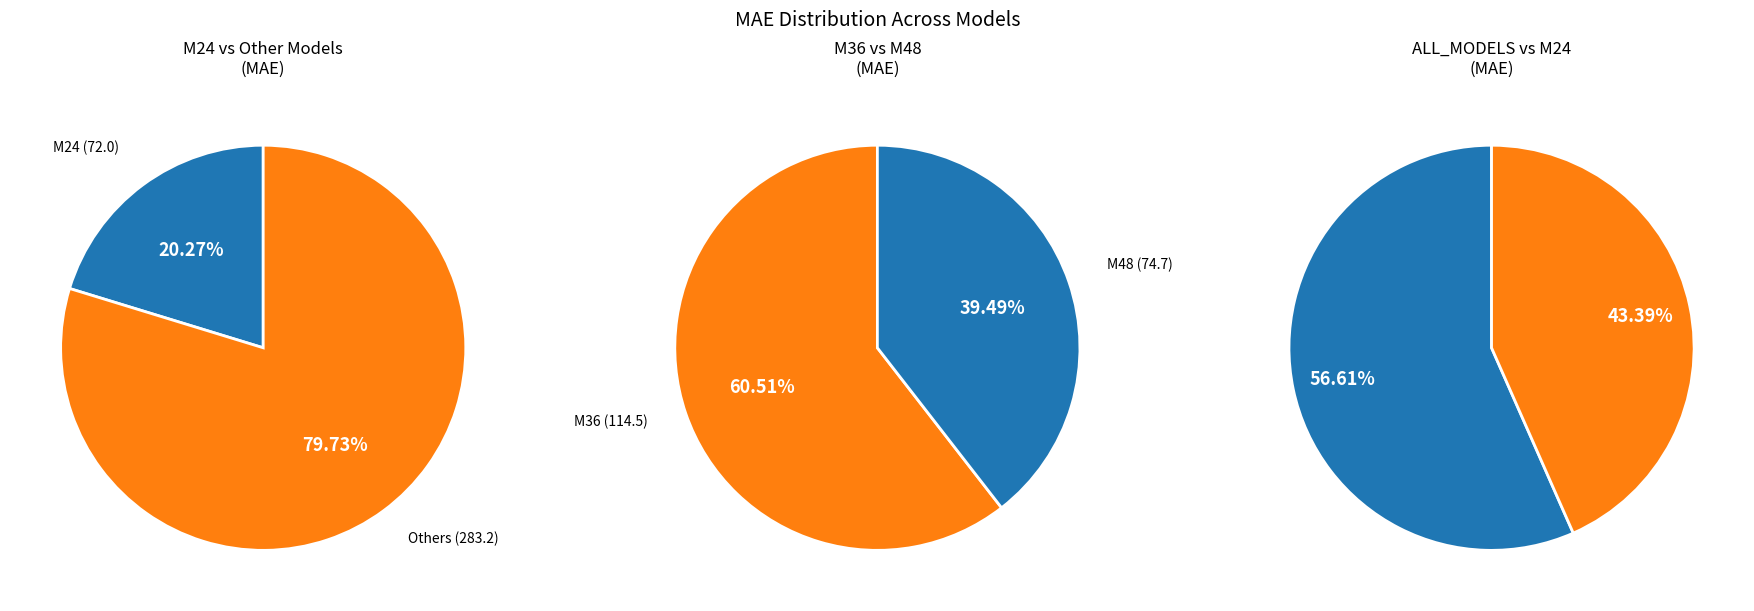

Which category has the smallest portion of the pie?

M24